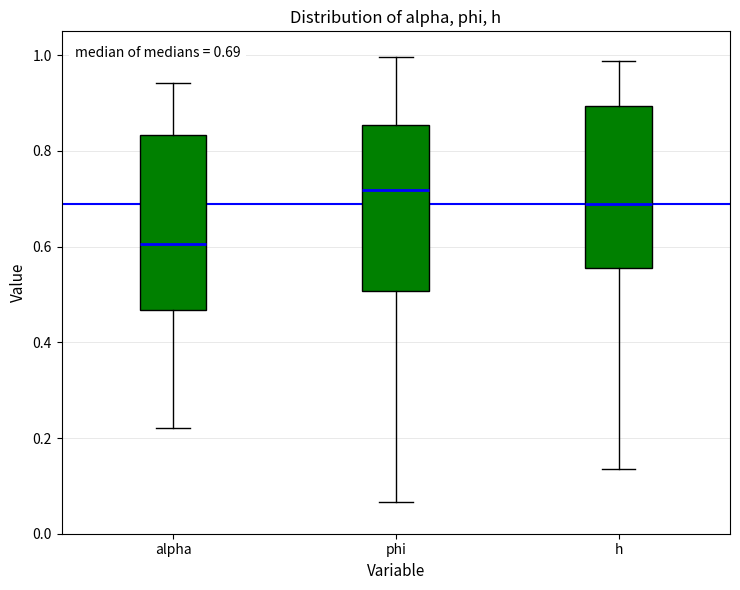

Which box's median line is the highest?

phi